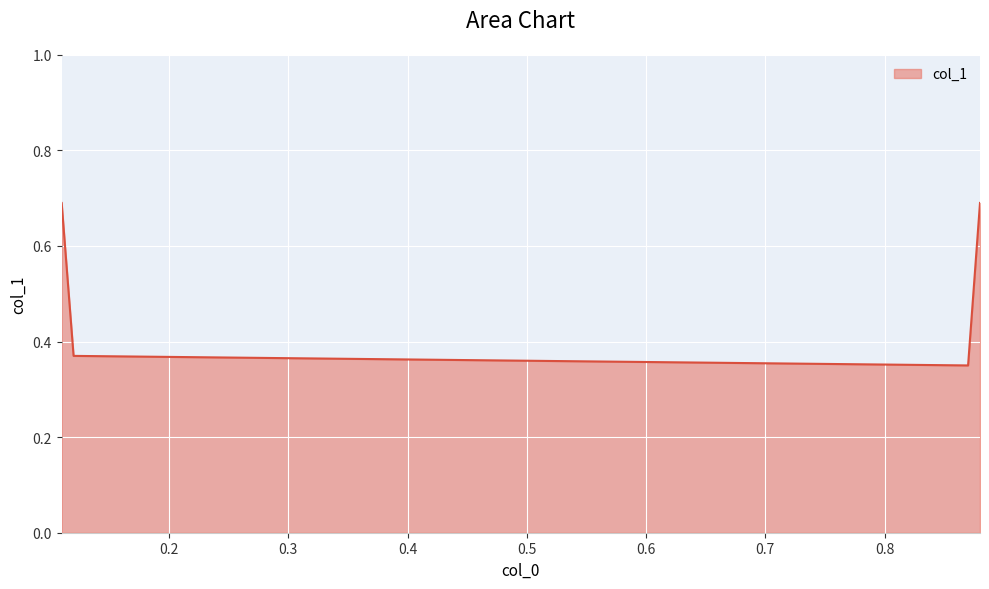

What is the sum of all values?

2.1